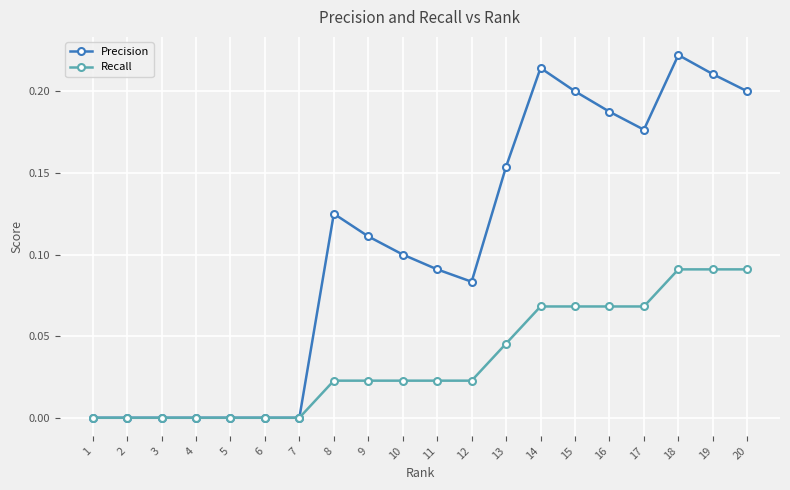

Which series changed the most between 1 and 12?

Precision